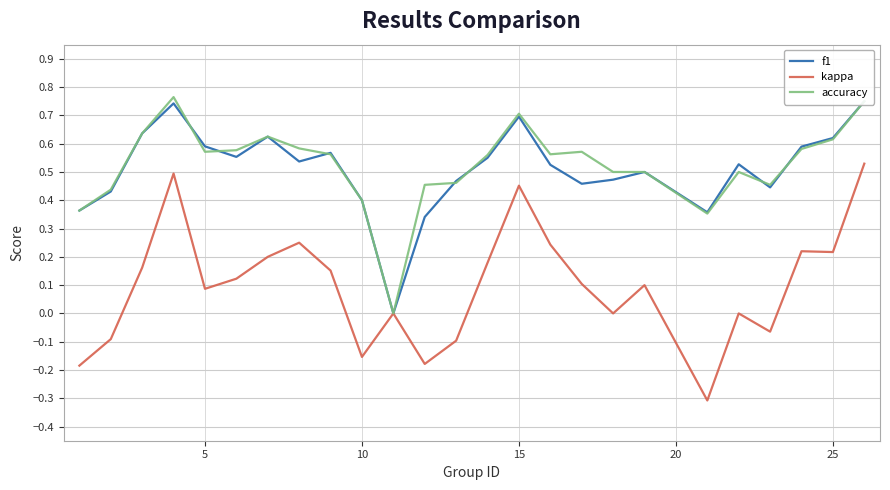

Rank the series by their maximum value, from lowest to highest.

kappa, f1, accuracy